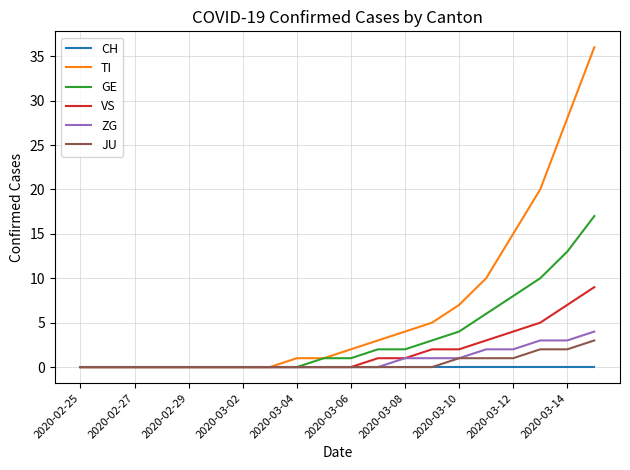

Which series has the largest range (max minus min)?

TI